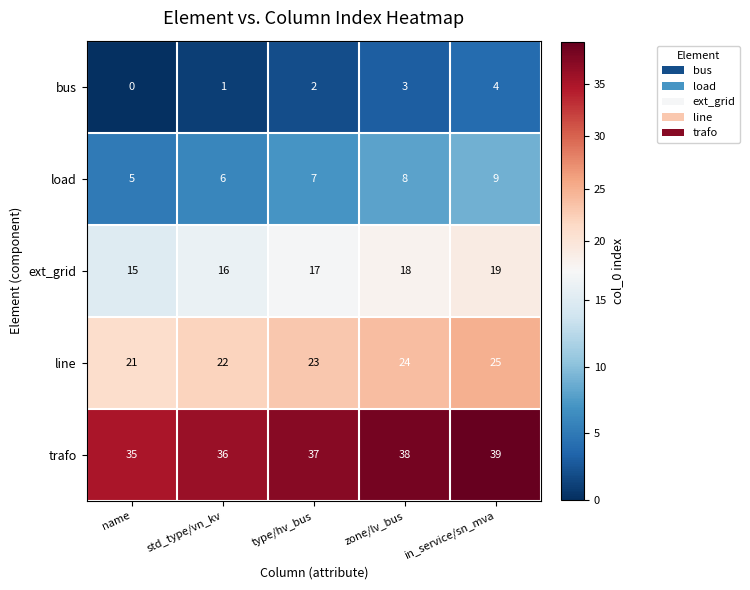

The trafo series shows 55 at type/hv_bus. True or false?

False